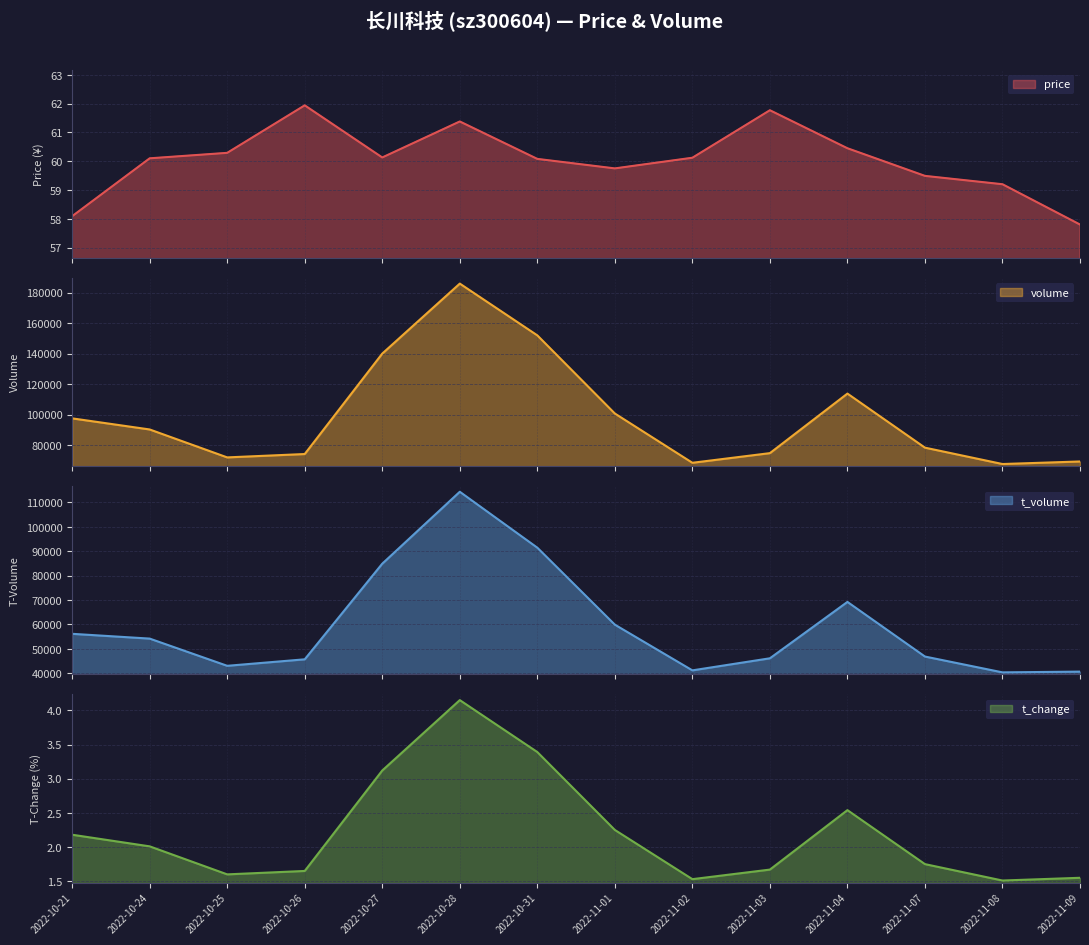

Rank the categories by value from lowest to highest.

2022-11-09, 2022-10-21, 2022-11-08, 2022-11-07, 2022-11-01, 2022-10-31, 2022-10-24, 2022-11-02, 2022-10-27, 2022-10-25, 2022-11-04, 2022-10-28, 2022-11-03, 2022-10-26